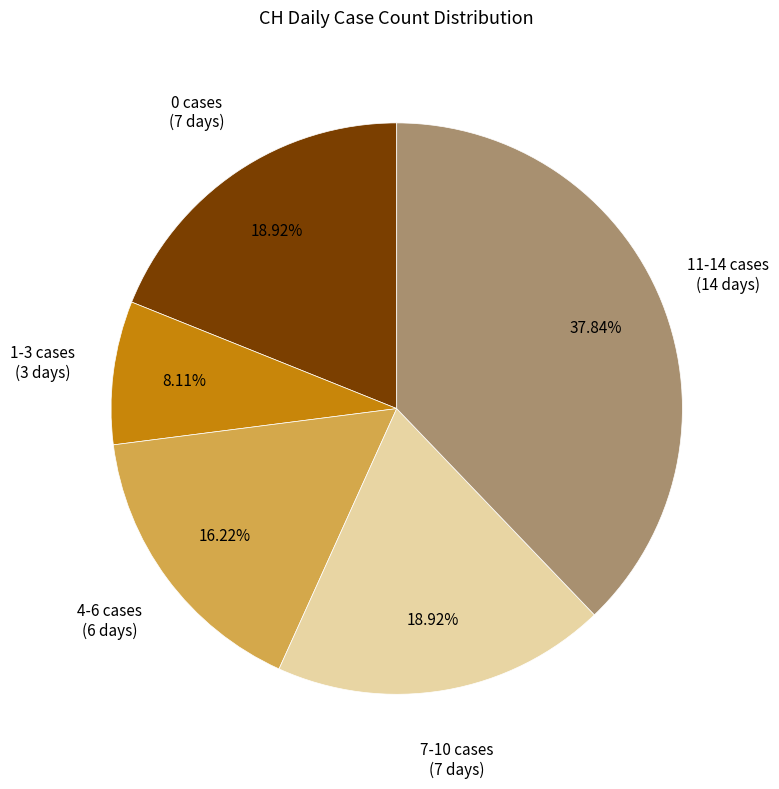

Is there a majority slice in this chart?

No